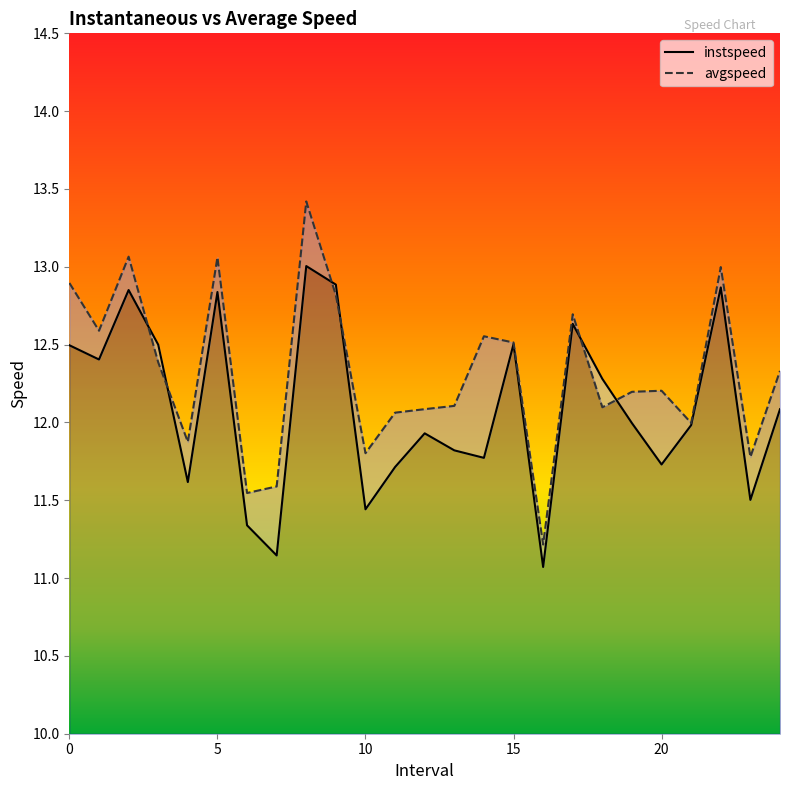

Rank the categories by avgspeed value from lowest to highest.

16.0, 6.0, 7.0, 23.0, 10.0, 4.0, 21.0, 11.0, 12.0, 18.0, 13.0, 19.0, 20.0, 24.0, 3.0, 15.0, 14.0, 1.0, 17.0, 9.0, 0.0, 22.0, 5.0, 2.0, 8.0